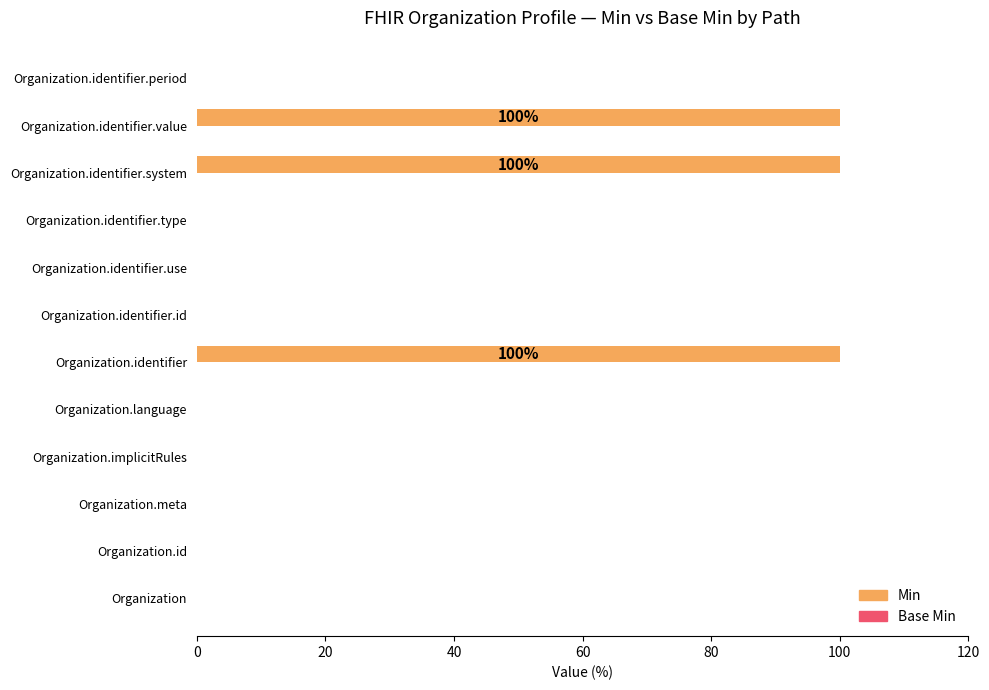

What is the change in value from Organization.identifier to Organization.identifier.id?

-100